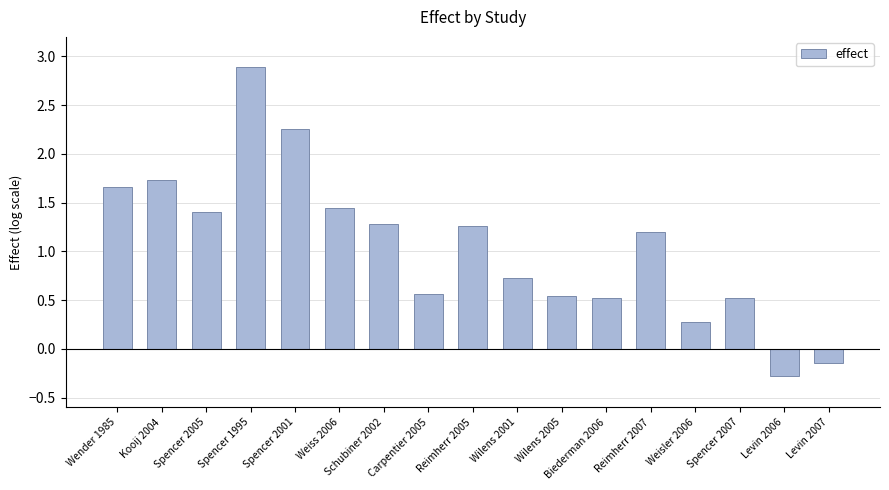

Is it true that the value at Kooij 2004 is 2.8?

False